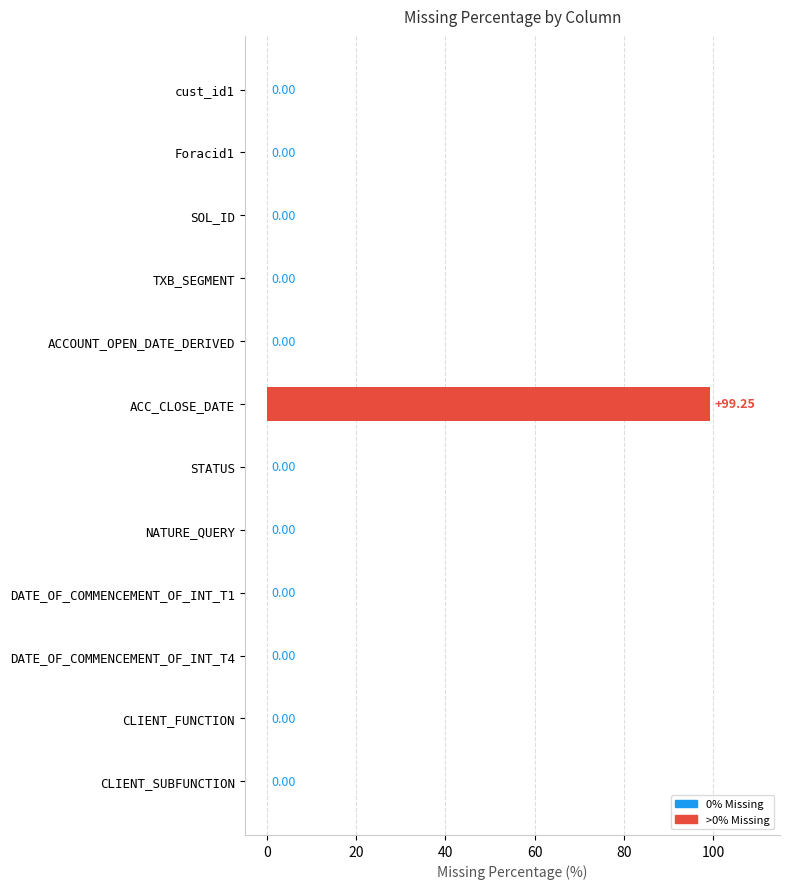

Which has a higher value, ACC_CLOSE_DATE or NATURE_QUERY?

ACC_CLOSE_DATE